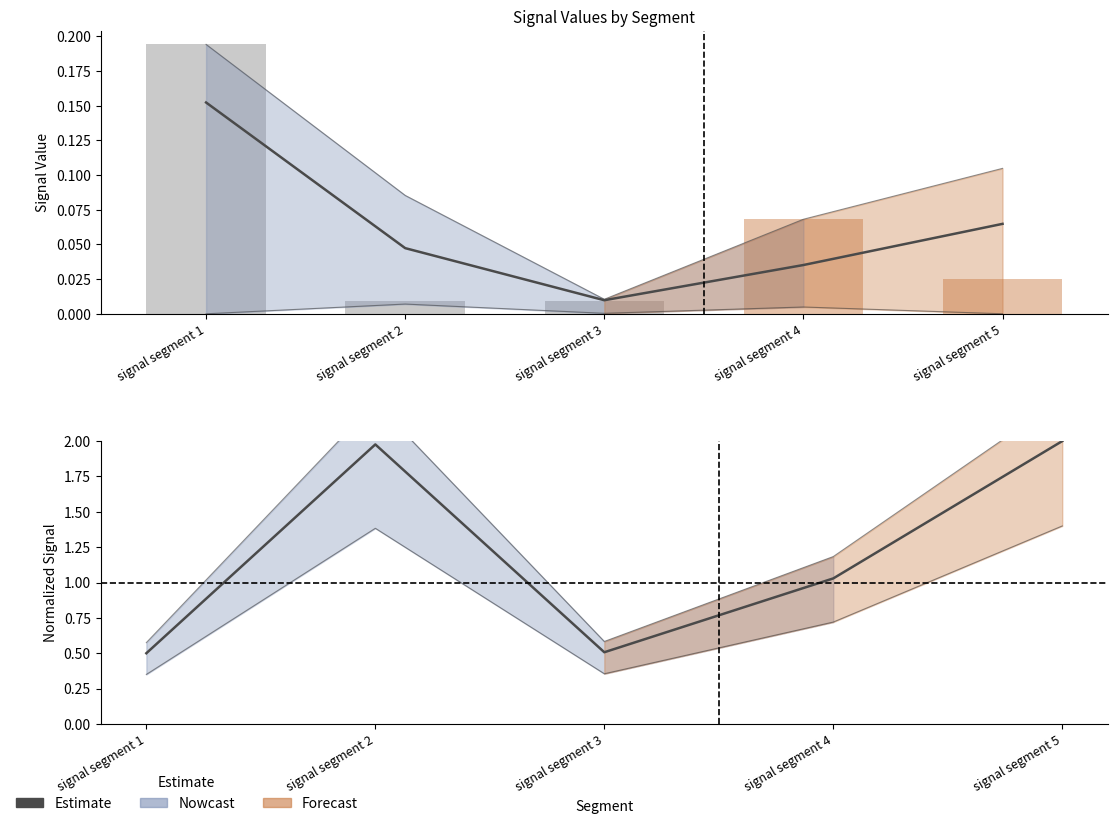

True or false: the data shows 2.7 at signal segment 2.

False